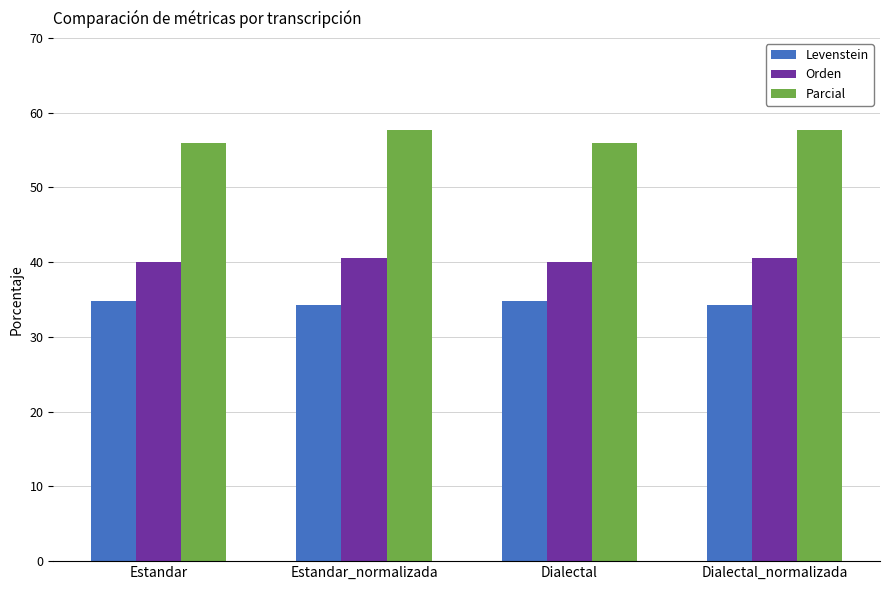

What is the difference between the highest and lowest values at Estandar_normalizada?

23.4